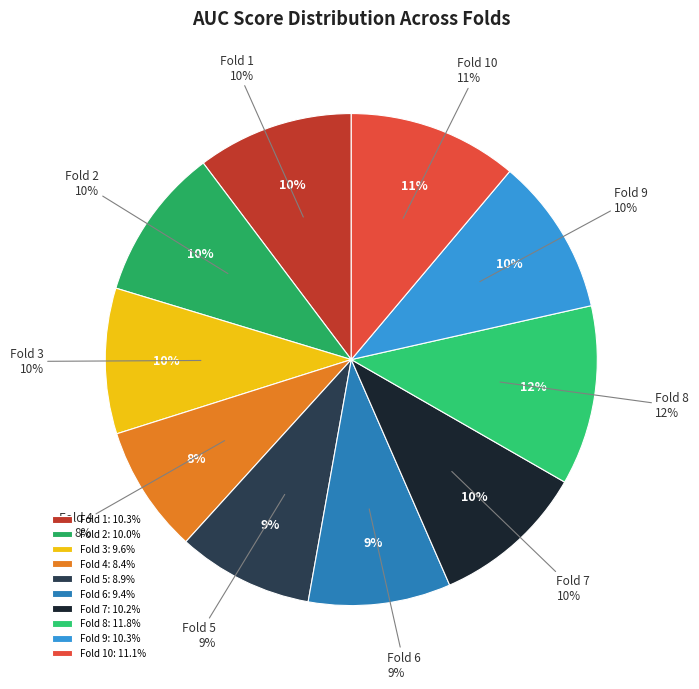

What is the largest slice in the pie chart?

Fold 8